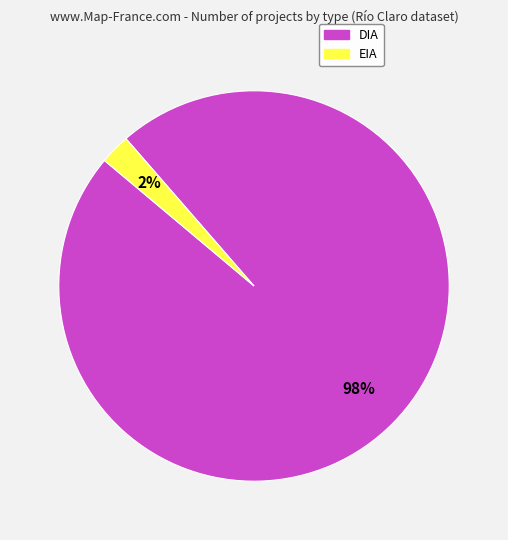

Between EIA and DIA, which is larger?

DIA